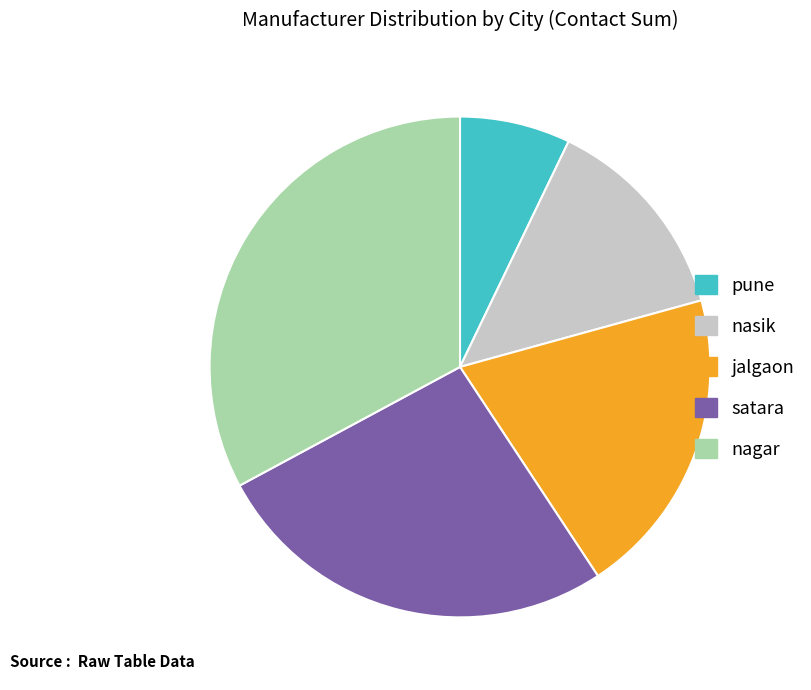

The nagar slice represents 33% of the pie. True or false?

True